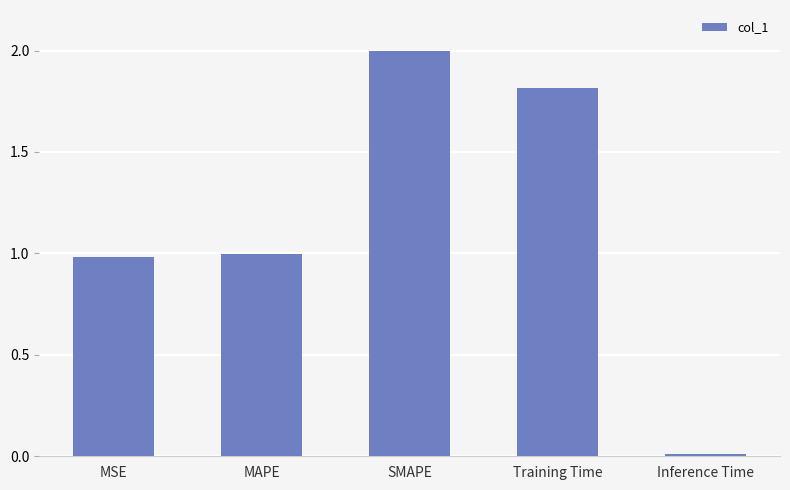

Between Inference Time and MSE, which is larger?

MSE